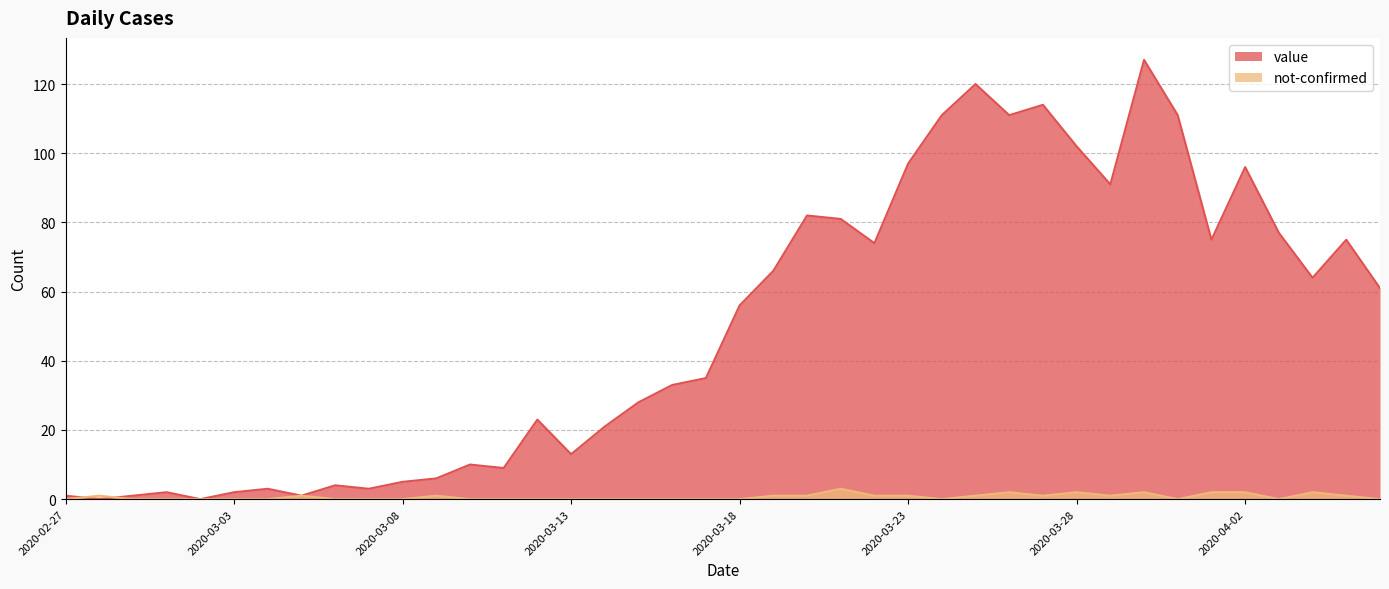

The value of value at 2020-04-04 is 64. True or false?

True